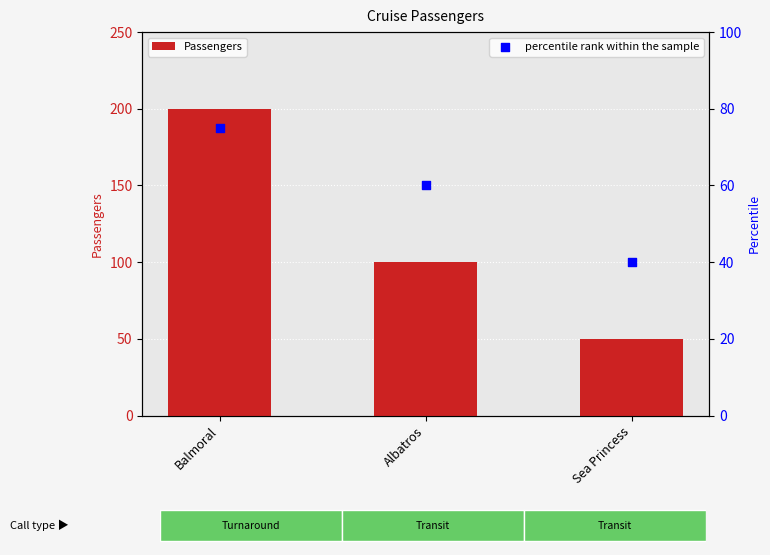

Which series has the largest Y range (max minus min)?

Passengers